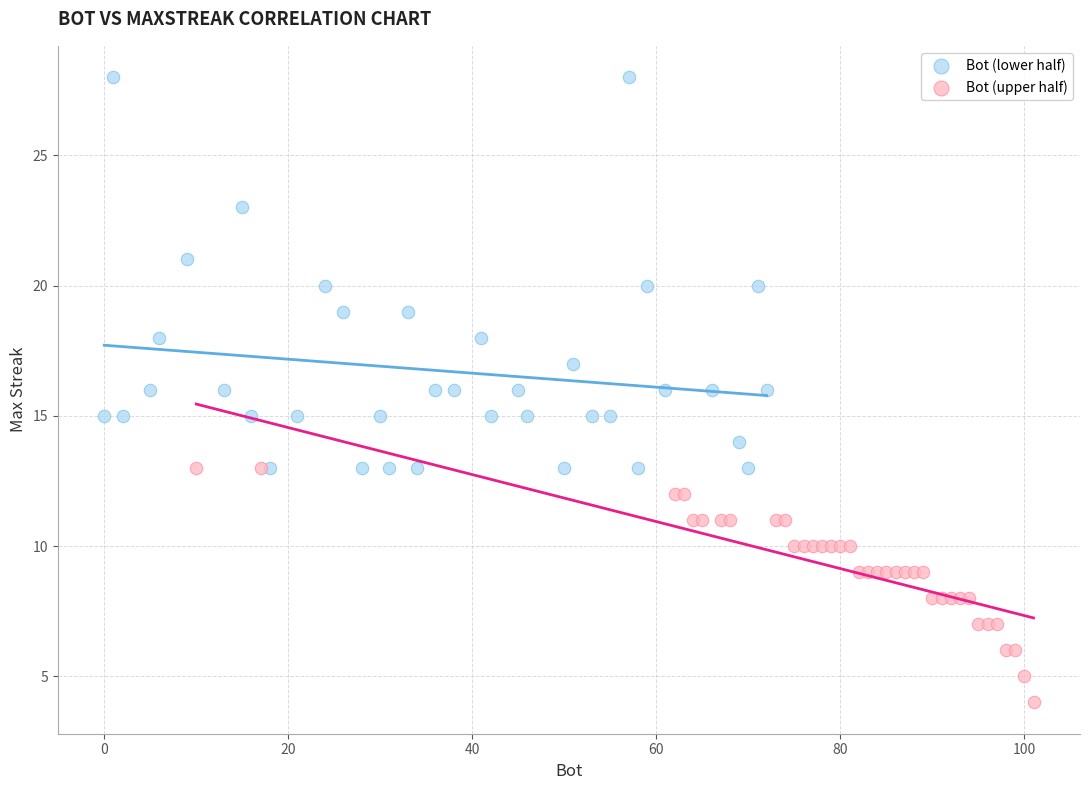

Which series reaches the minimum Y coordinate?

Bot (upper half)